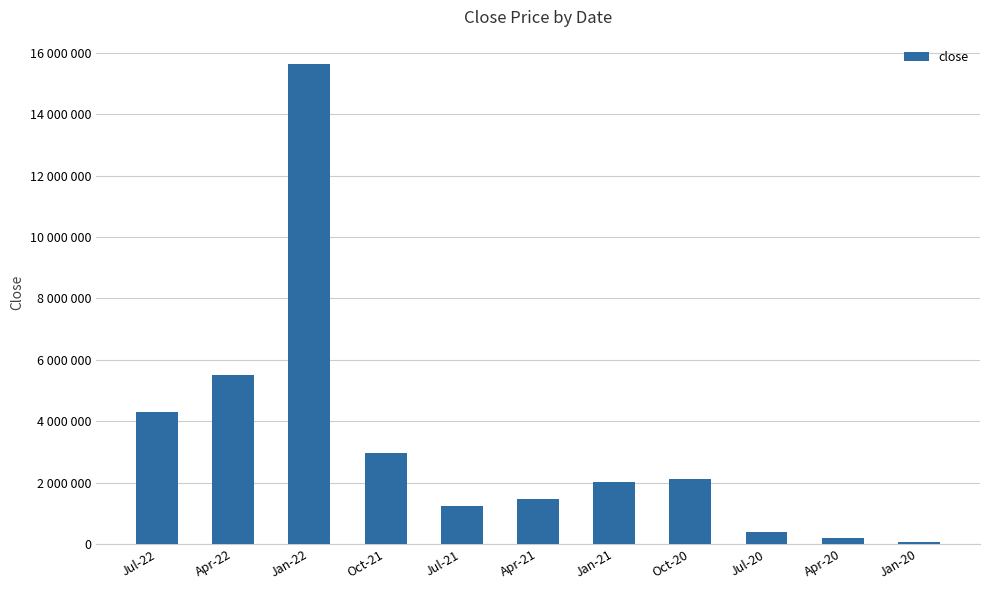

What is the average value?

3264268